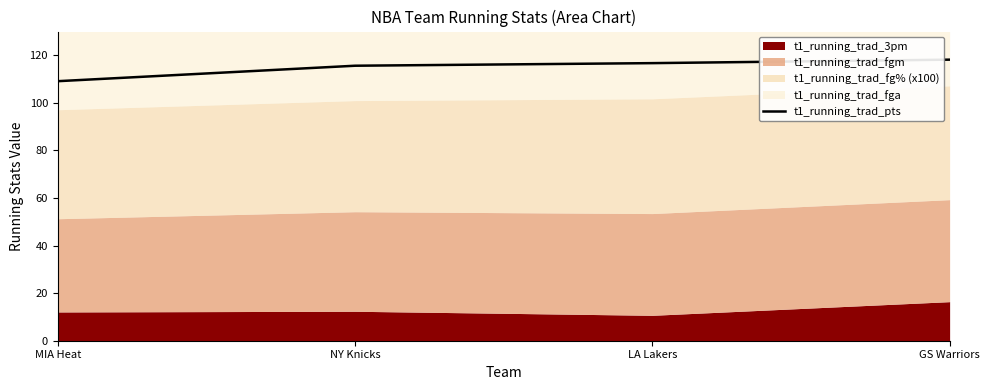

Rank the categories by value from lowest to highest.

MIA Heat, NY Knicks, LA Lakers, GS Warriors